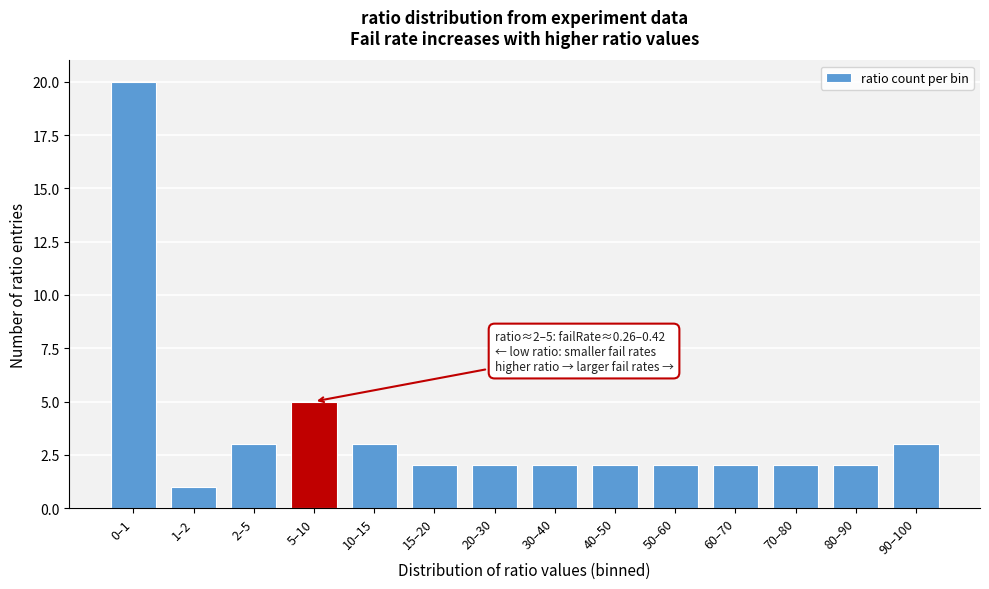

Reading left to right, transcribe all the data shown in this chart.

0–1=20	1–2=1	2–5=3	5–10=5	10–15=3	15–20=2	20–30=2	30–40=2	40–50=2	50–60=2	60–70=2	70–80=2	80–90=2	90–100=3